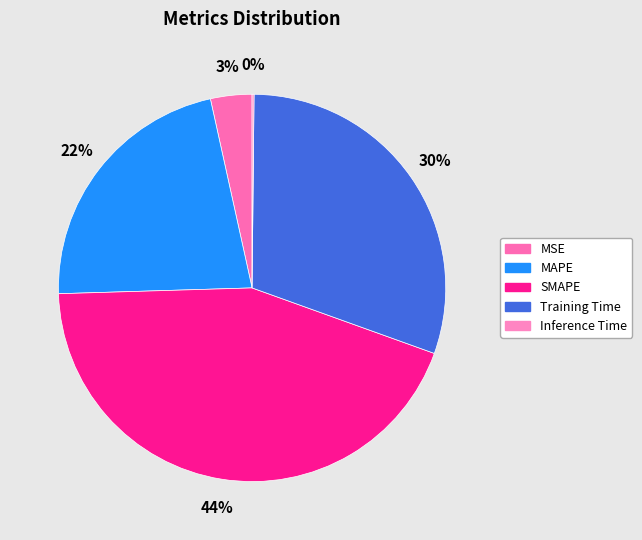

What is the total percentage of MSE and SMAPE?

47.5%